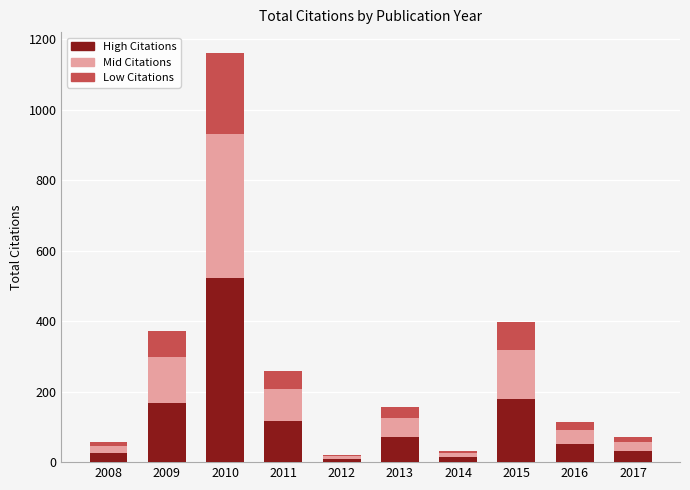

What is the maximum value for High Citations?

522.9